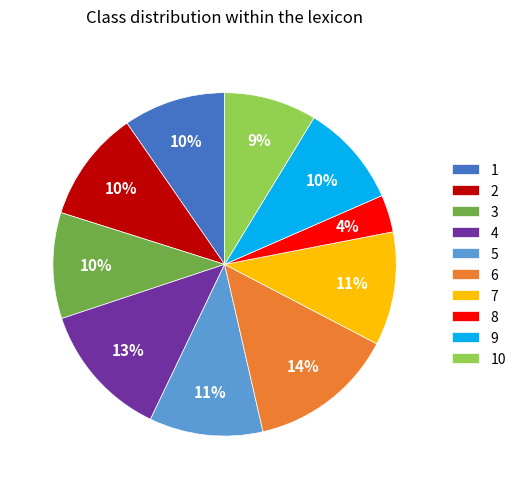

To the nearest percent, what percentage of the pie is 10?

9%